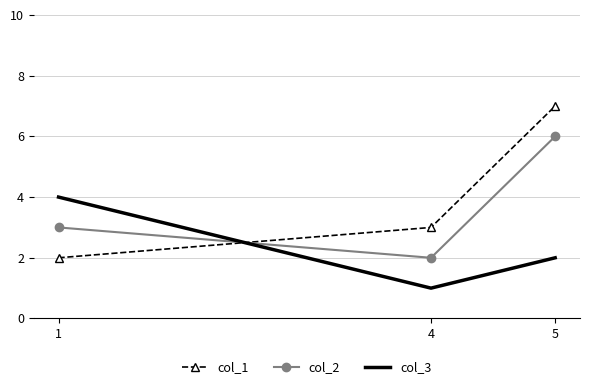

What is the approximate value of col_1 at 1?

2